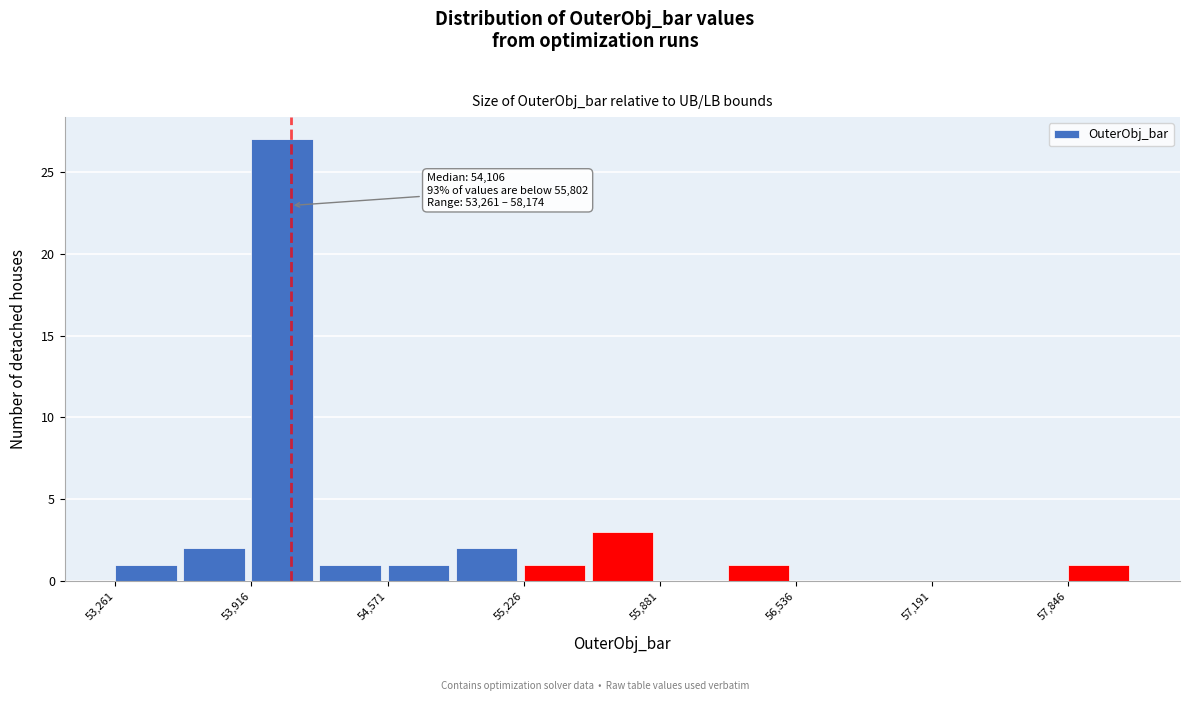

Around what value on the x-axis is the tallest bar? Give the approximate position of its centre, as read against the axis.

54100